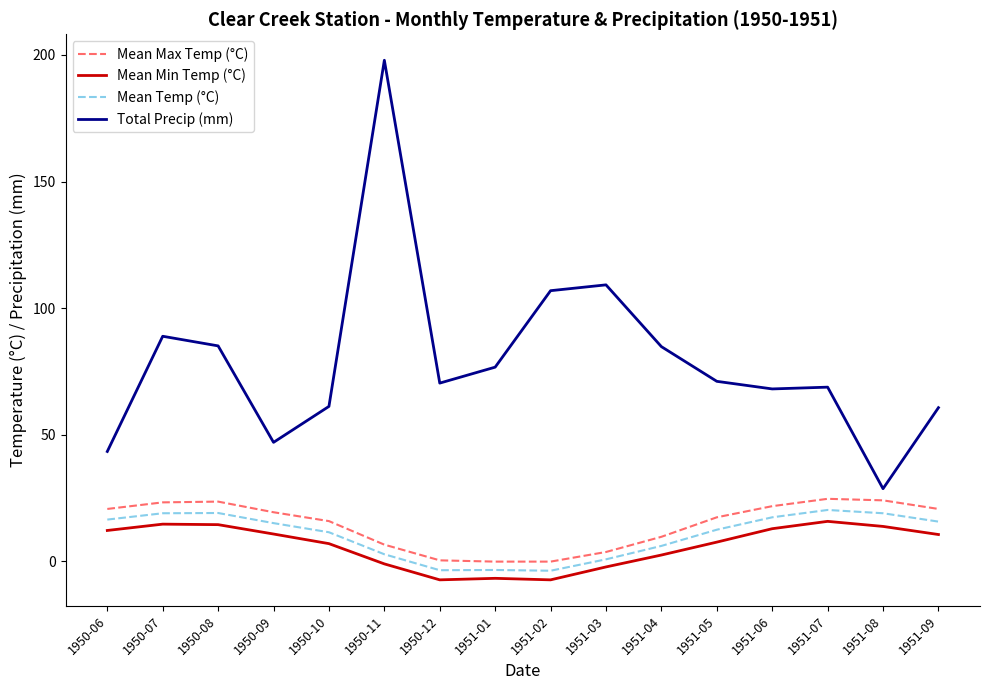

Read the Mean Temp (°C) value at 1950-08.

19.1